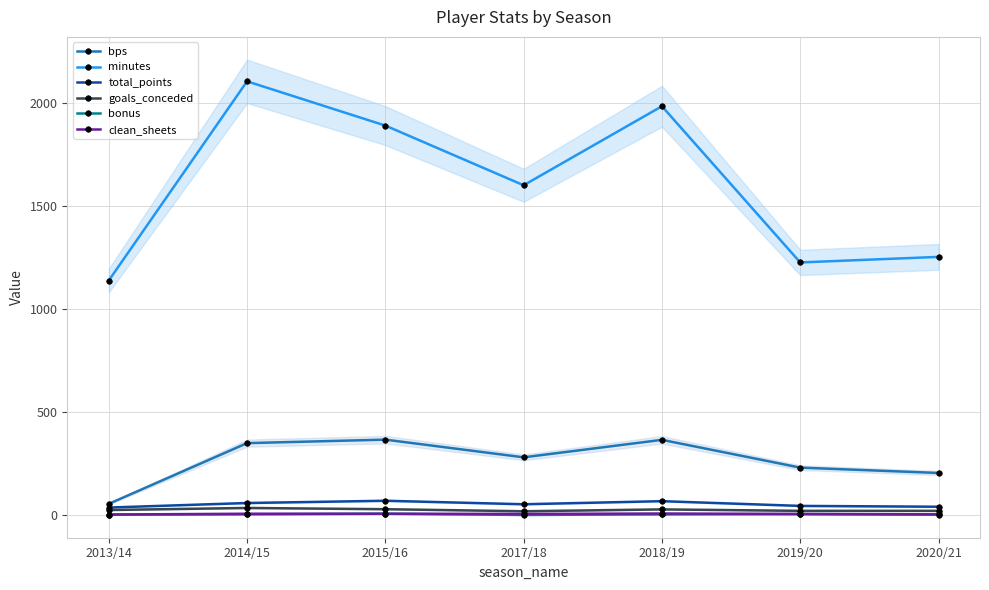

What is the greatest value displayed?

2107